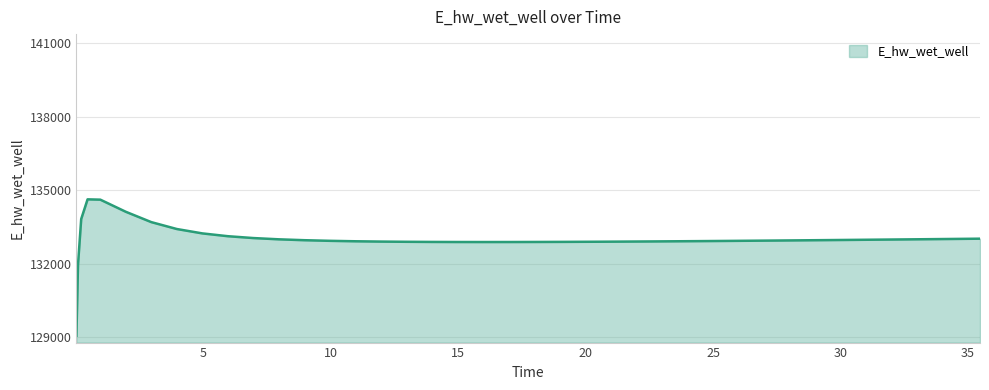

What is the greatest value displayed?

134628.0